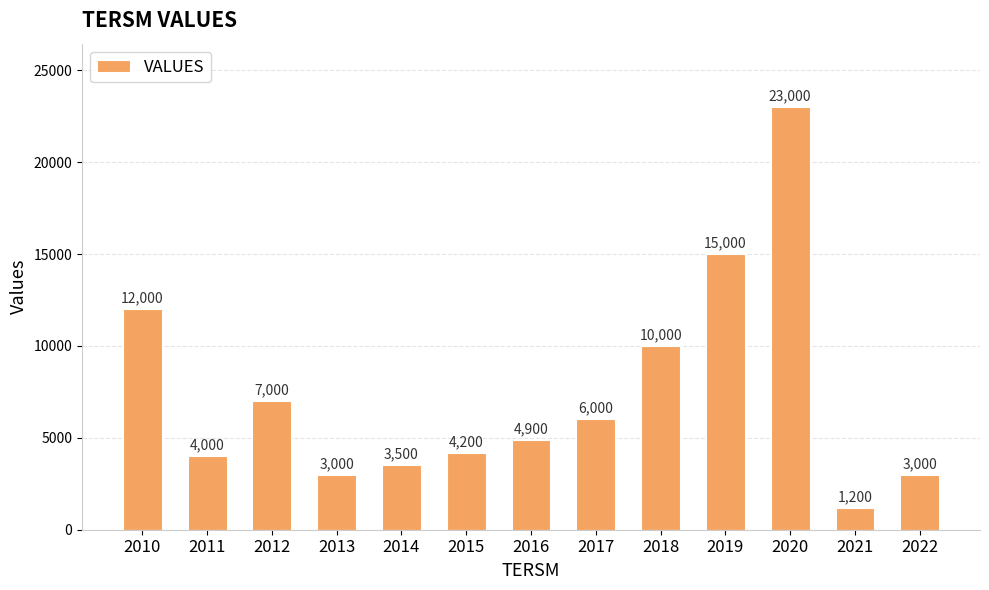

What is the change in value from 2017 to 2019?

+9000